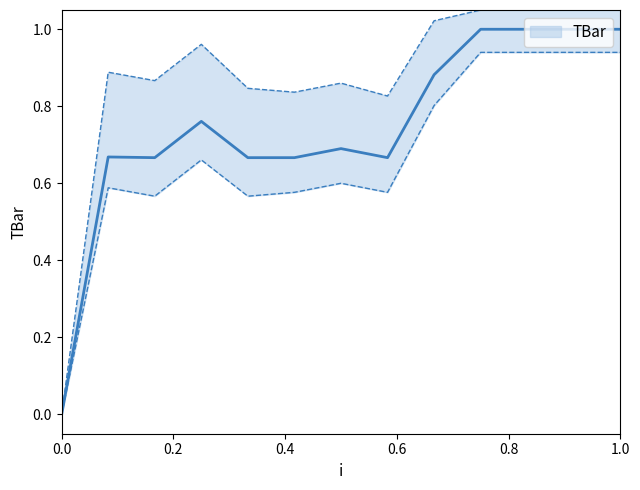

Which series has the largest total across all categories?

TBar upper